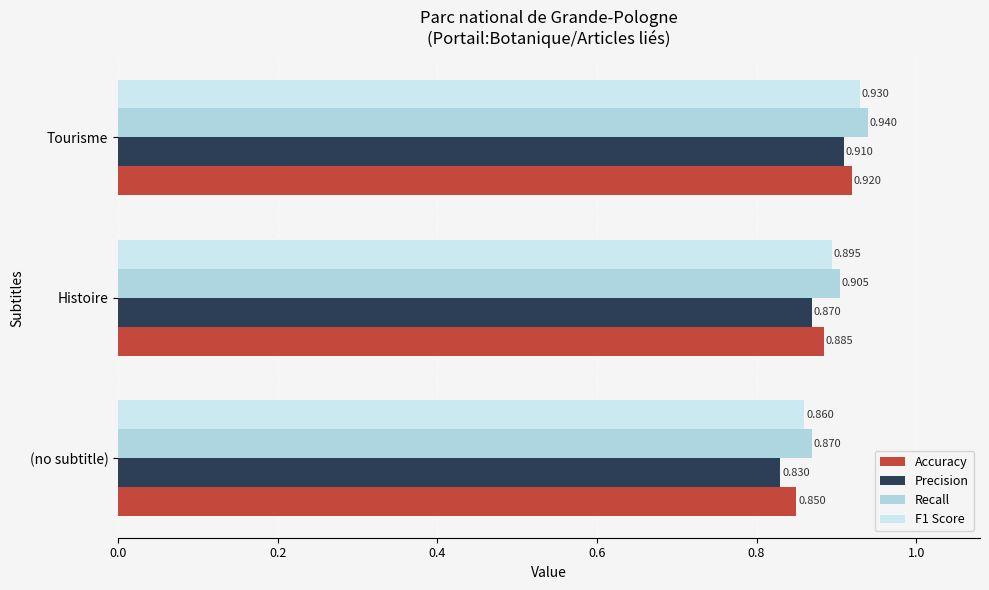

Which label corresponds to the smallest value in the chart?

(no subtitle)